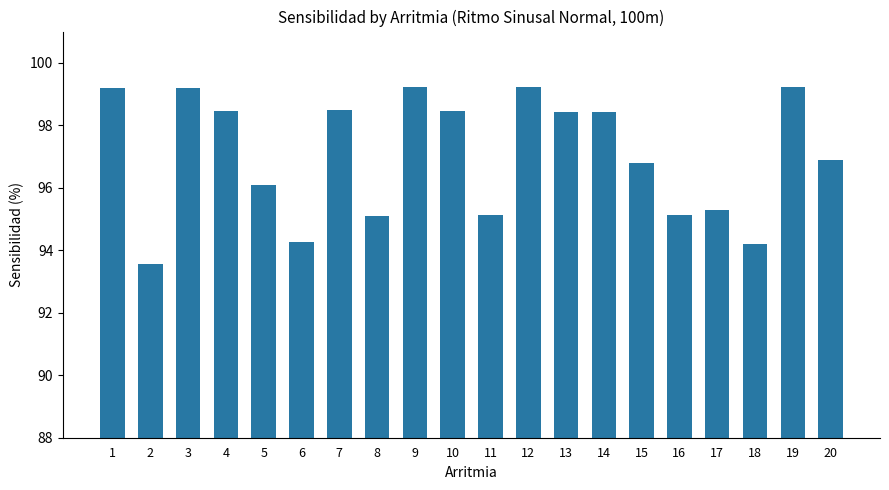

What is the sum of all values?

1940.6